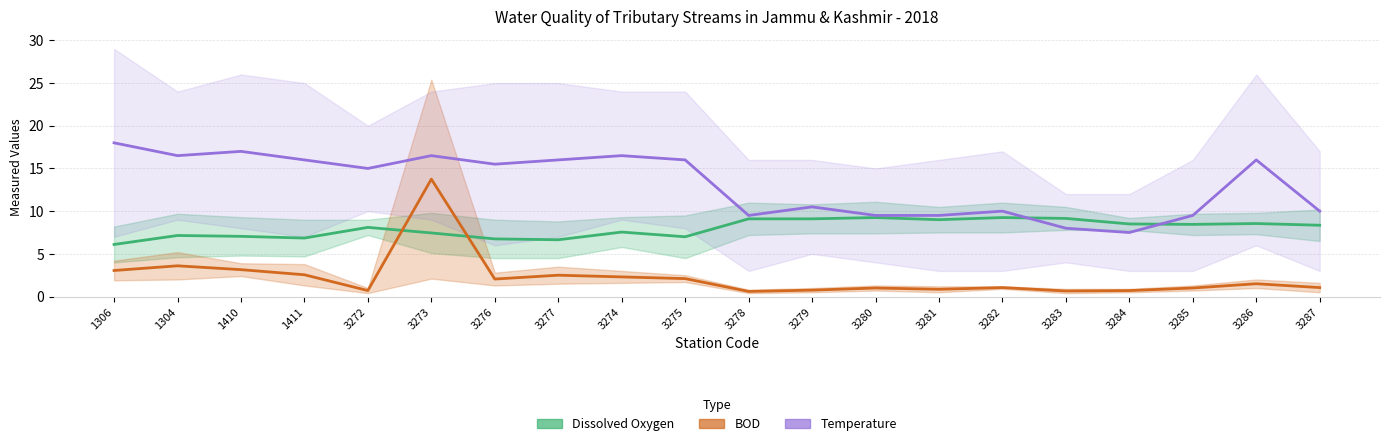

How many distinct data groups are displayed?

3